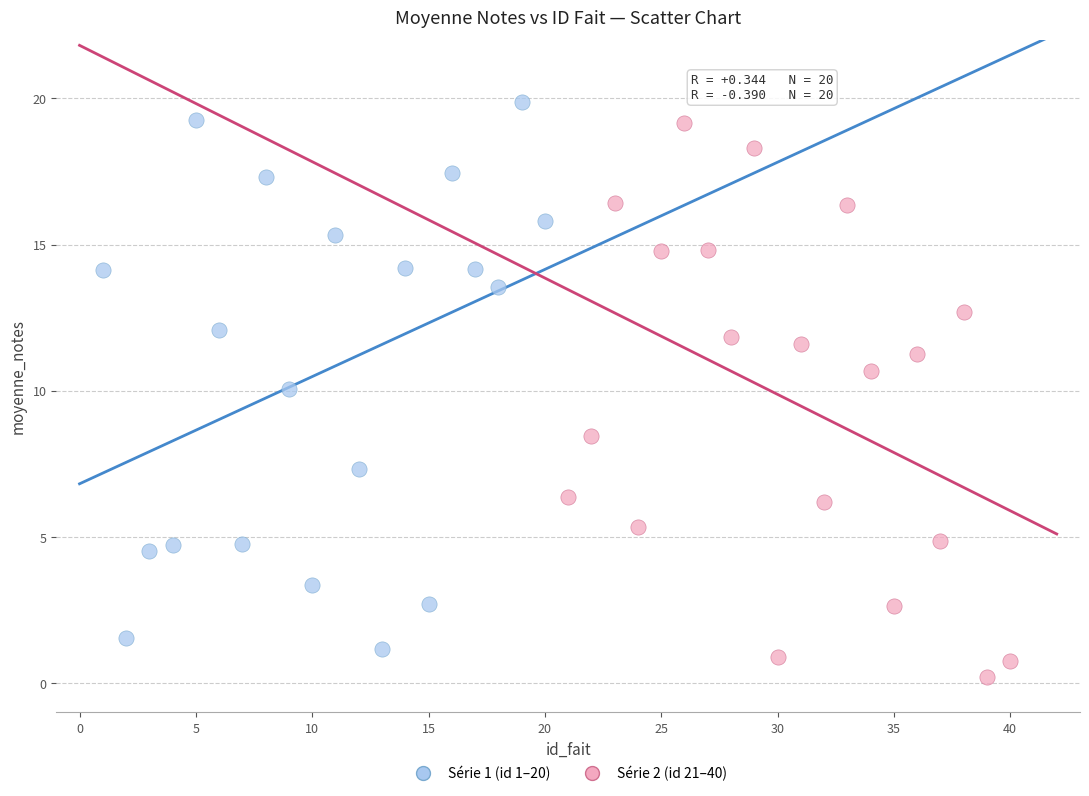

Which series contains the lowest Y value?

Série 2 (id 21–40)